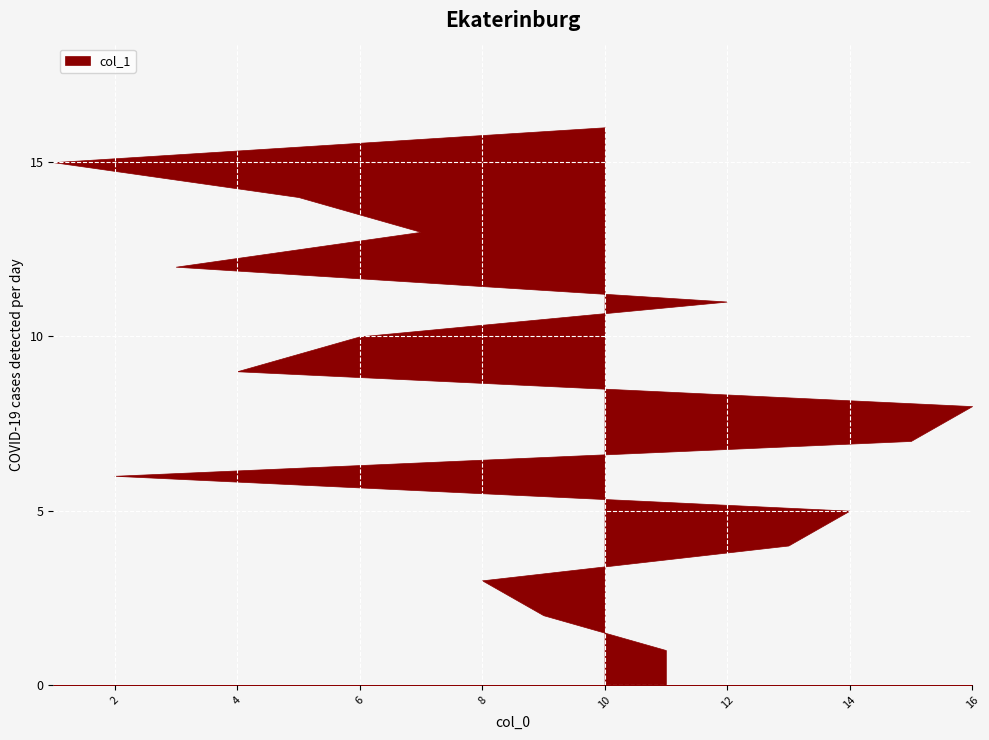

The chart shows a value of 1 at 14. True or false?

False